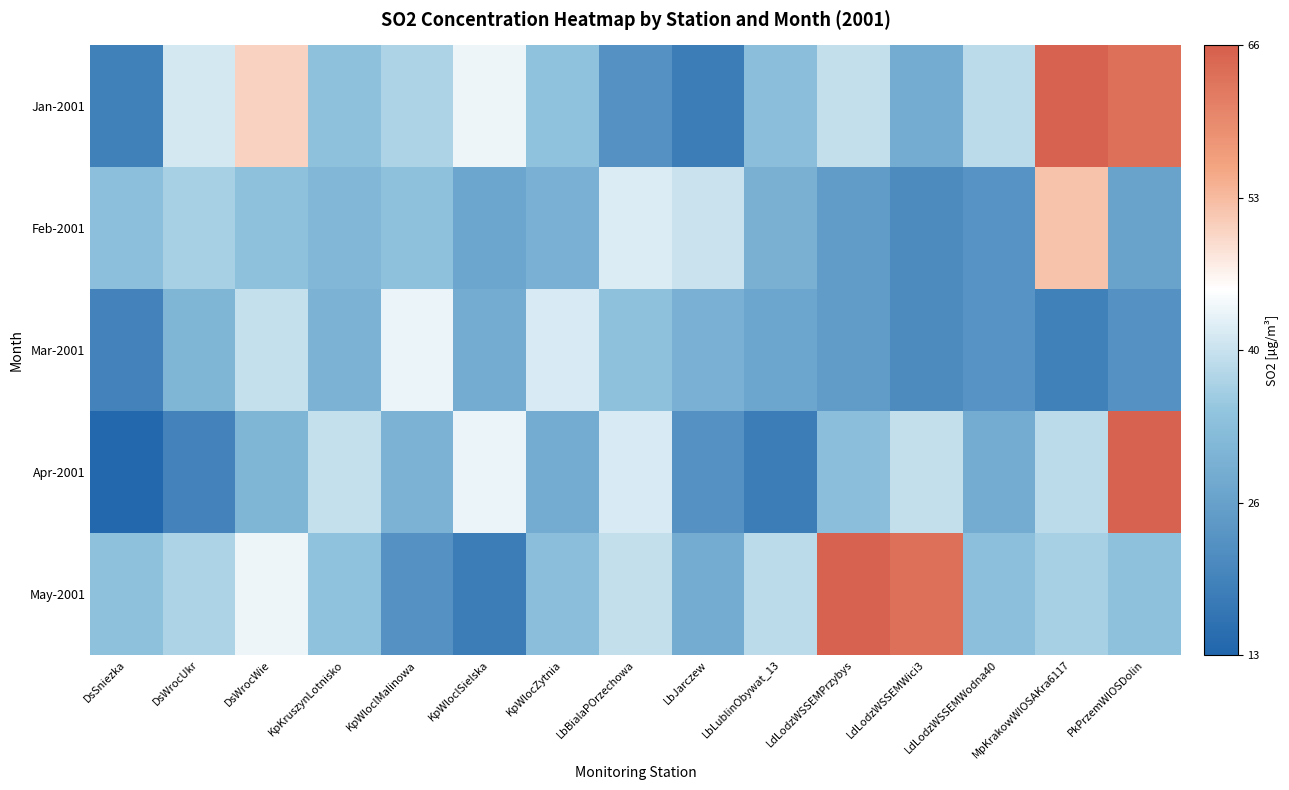

Reading left to right, extract all data points from this chart.

Jan-2001: DsSniezka=19.2	DsWrocUkr=40.5	DsWrocWie=50.0	KpKruszynLotnisko=33.5	KpWloclMalinowa=37.0	KpWloclSielska=43.2	KpWlocZytnia=33.8	LbBialaPOrzechowa=22.8	LbJarczew=18.4	LbLublinObywat_13=32.7	LdLodzWSSEMPrzybys=39.0	LdLodzWSSEMWici3=28.6	LdLodzWSSEMWodna40=38.5	MpKrakowWIOSAKra6117=65.5	PkPrzemWIOSDolin=63.5
Feb-2001: DsSniezka=33.0	DsWrocUkr=36.3	DsWrocWie=33.5	KpKruszynLotnisko=31.3	KpWloclMalinowa=33.4	KpWloclSielska=27.2	KpWlocZytnia=29.6	LbBialaPOrzechowa=41.5	LbJarczew=39.5	LbLublinObywat_13=29.9	LdLodzWSSEMPrzybys=25.1	LdLodzWSSEMWici3=21.3	LdLodzWSSEMWodna40=23.2	MpKrakowWIOSAKra6117=51.8	PkPrzemWIOSDolin=26.5
Mar-2001: DsSniezka=19.5	DsWrocUkr=30.8	DsWrocWie=39.1	KpKruszynLotnisko=30.3	KpWloclMalinowa=42.9	KpWloclSielska=28.7	KpWlocZytnia=41.1	LbBialaPOrzechowa=33.5	LbJarczew=29.6	LbLublinObywat_13=27.2	LdLodzWSSEMPrzybys=25.1	LdLodzWSSEMWici3=21.3	LdLodzWSSEMWodna40=23.2	MpKrakowWIOSAKra6117=19.2	PkPrzemWIOSDolin=22.8
Apr-2001: DsSniezka=13.4	DsWrocUkr=19.5	DsWrocWie=30.8	KpKruszynLotnisko=39.1	KpWloclMalinowa=30.3	KpWloclSielska=42.9	KpWlocZytnia=28.7	LbBialaPOrzechowa=41.1	LbJarczew=22.8	LbLublinObywat_13=18.4	LdLodzWSSEMPrzybys=32.7	LdLodzWSSEMWici3=39.0	LdLodzWSSEMWodna40=28.6	MpKrakowWIOSAKra6117=38.5	PkPrzemWIOSDolin=65.5
May-2001: DsSniezka=33.5	DsWrocUkr=37.0	DsWrocWie=43.2	KpKruszynLotnisko=33.8	KpWloclMalinowa=22.8	KpWloclSielska=18.4	KpWlocZytnia=32.7	LbBialaPOrzechowa=39.0	LbJarczew=28.6	LbLublinObywat_13=38.5	LdLodzWSSEMPrzybys=65.5	LdLodzWSSEMWici3=63.5	LdLodzWSSEMWodna40=33.0	MpKrakowWIOSAKra6117=36.3	PkPrzemWIOSDolin=33.5